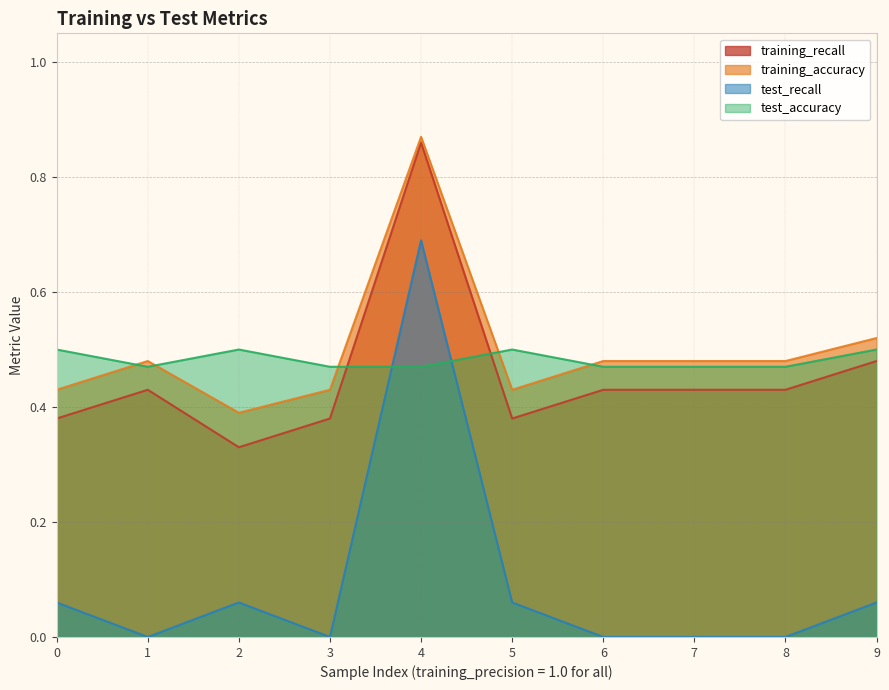

What is the sum of all training_accuracy values?

5.0